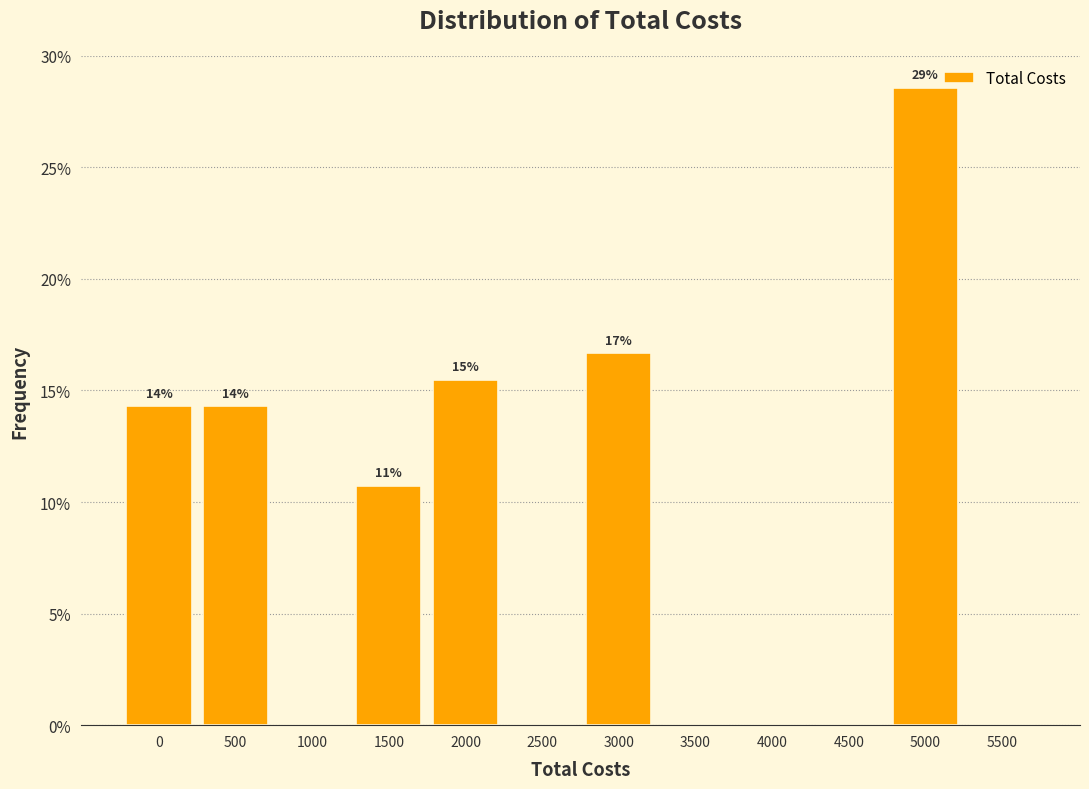

Are the bars horizontal?

No